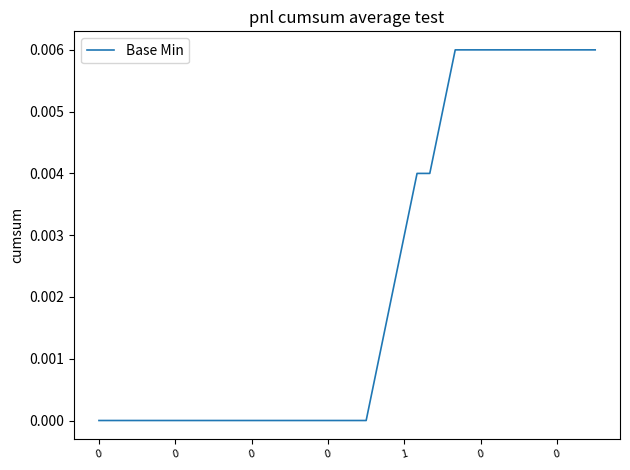

How many lines are shown in the chart?

1